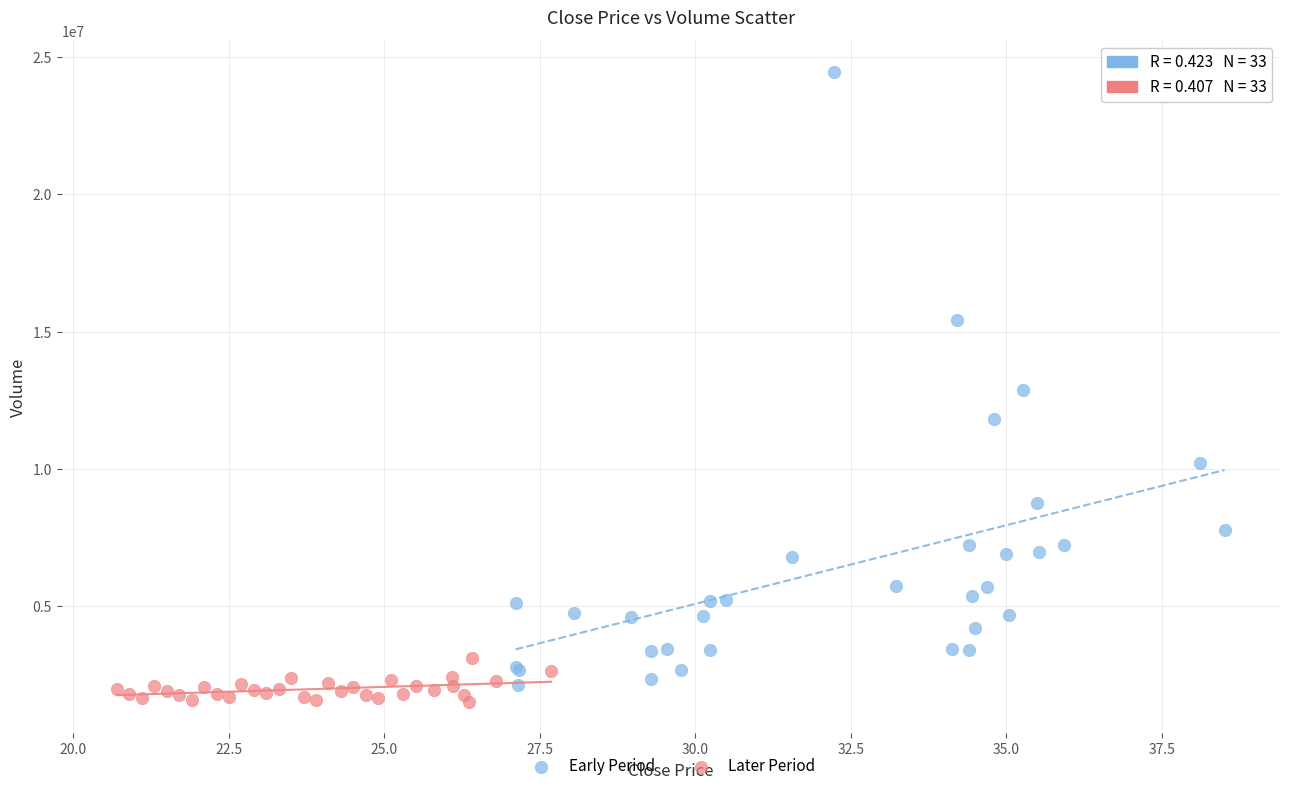

Which series has the widest spread of Y values?

Early Period